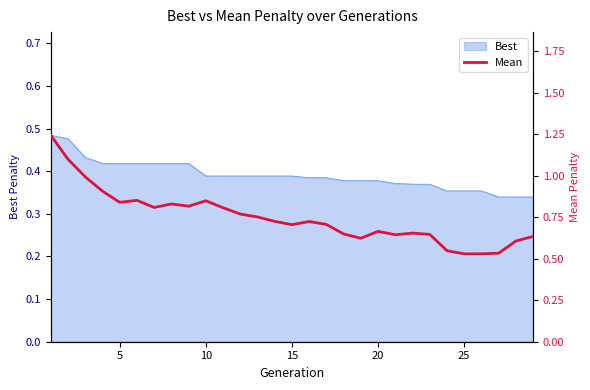

How many interior local peaks (higher than both neighbors) does the data have?

6